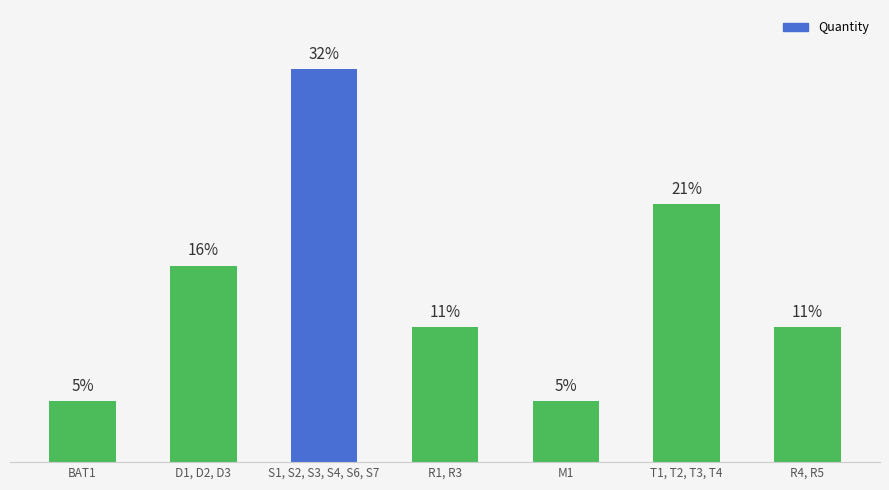

Where does the data first go above 11?

D1, D2, D3